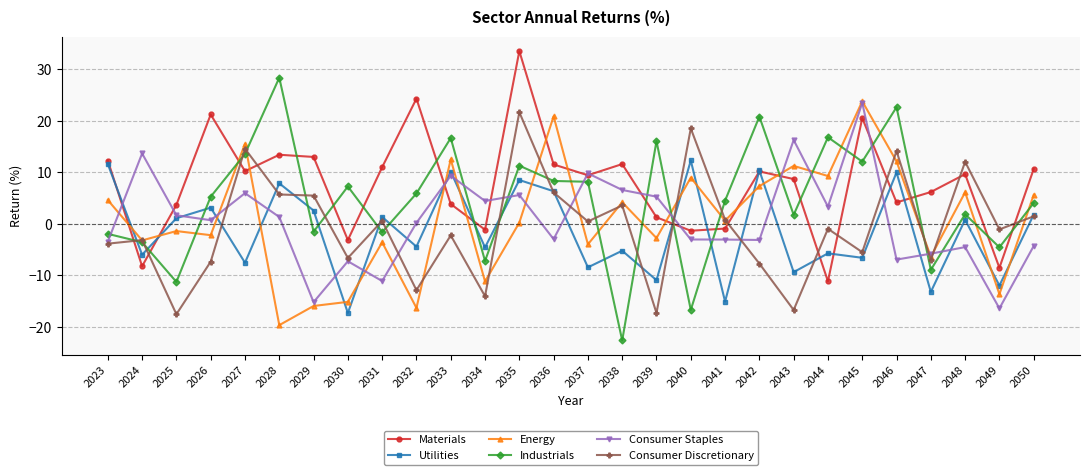

What is the difference between the second highest and minimum values in the Materials series?

35.5